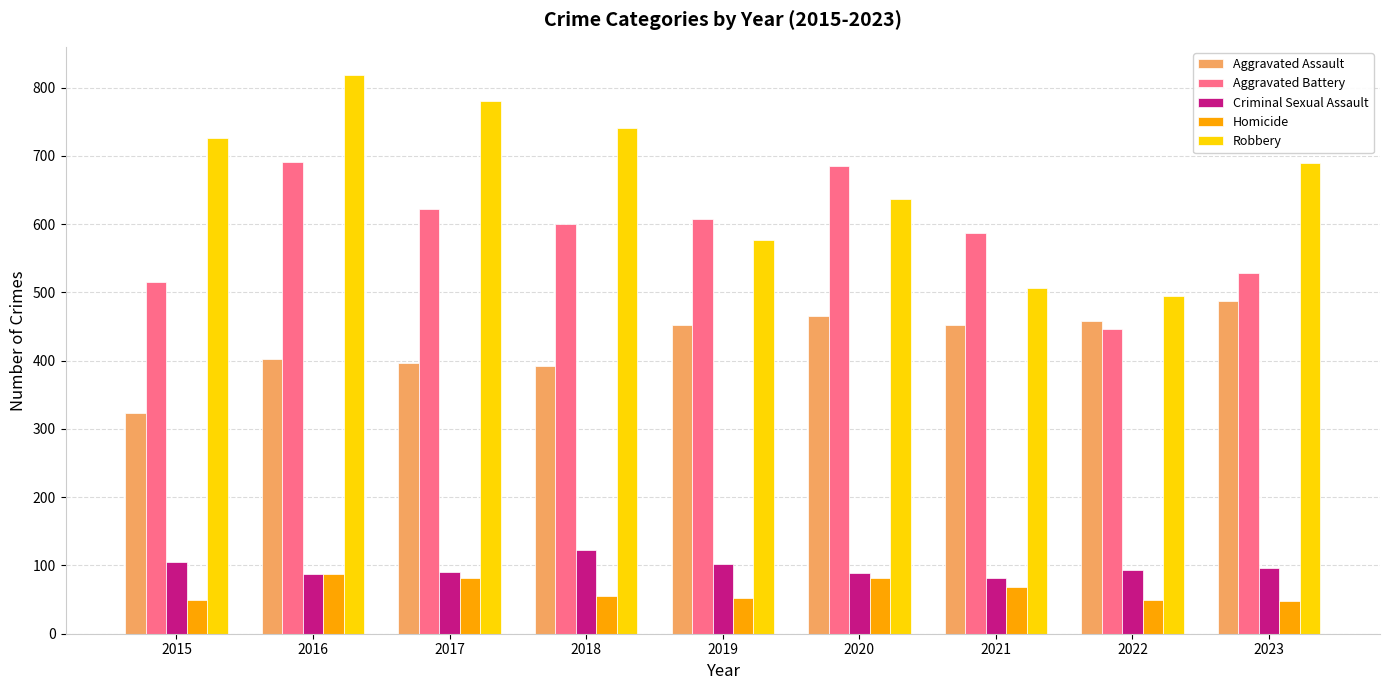

How many values in the Robbery series are below 690?

4